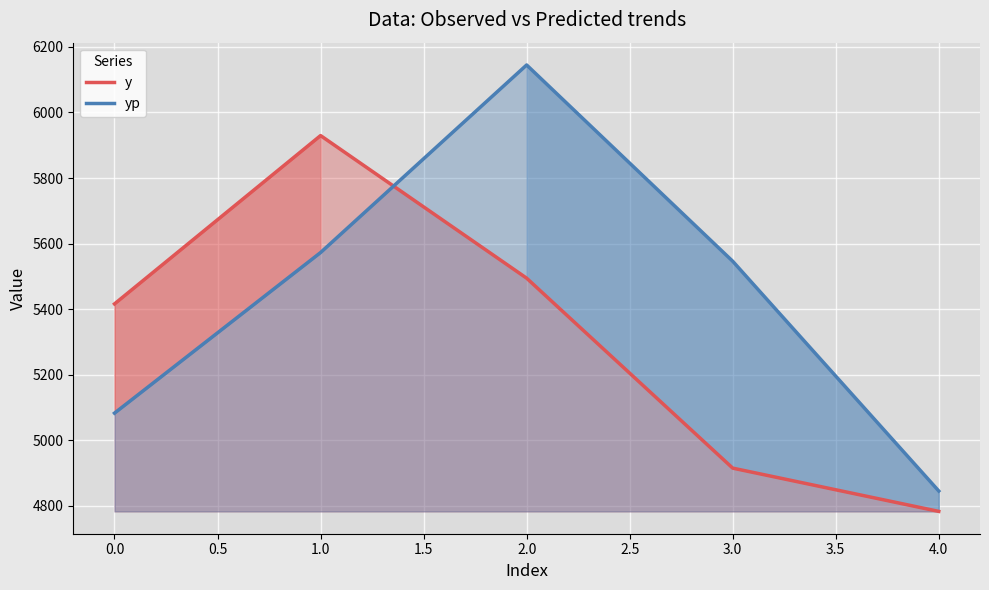

Between 3.0 and 4.0, which series saw the biggest shift?

yp